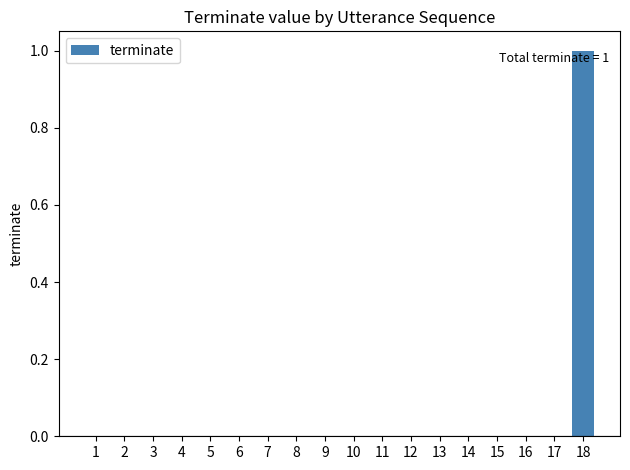

True or false: the data shows 0 at 9.

True